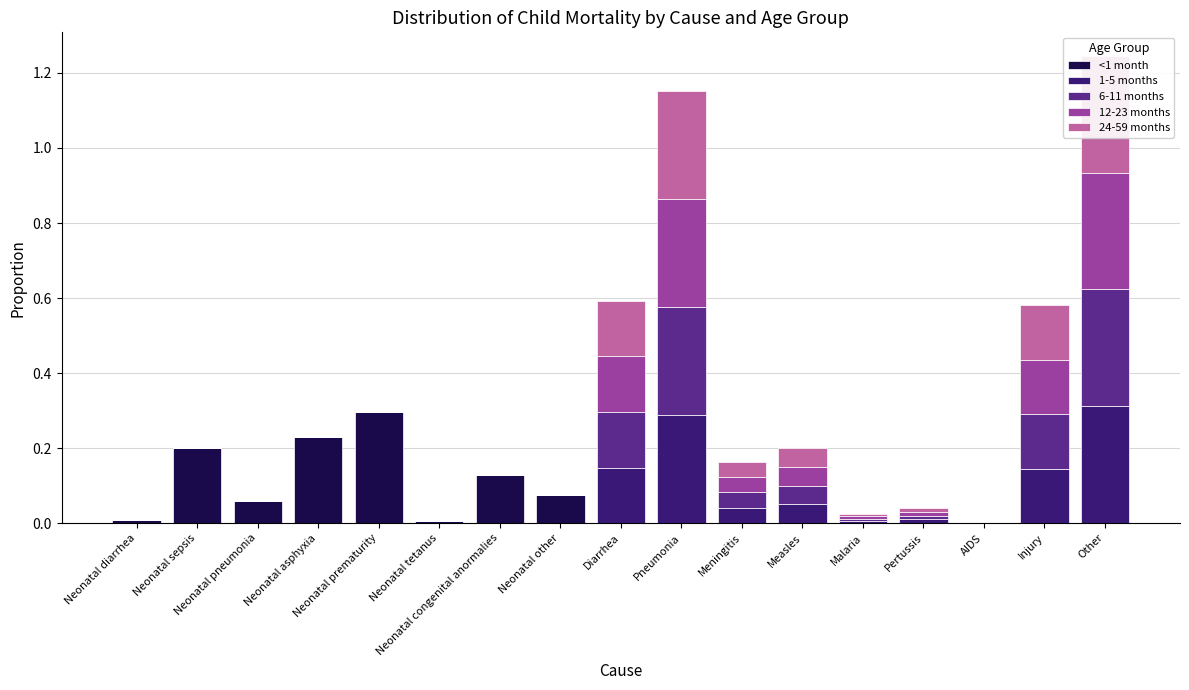

How many values in the 12-23 months series exceed 0?

8